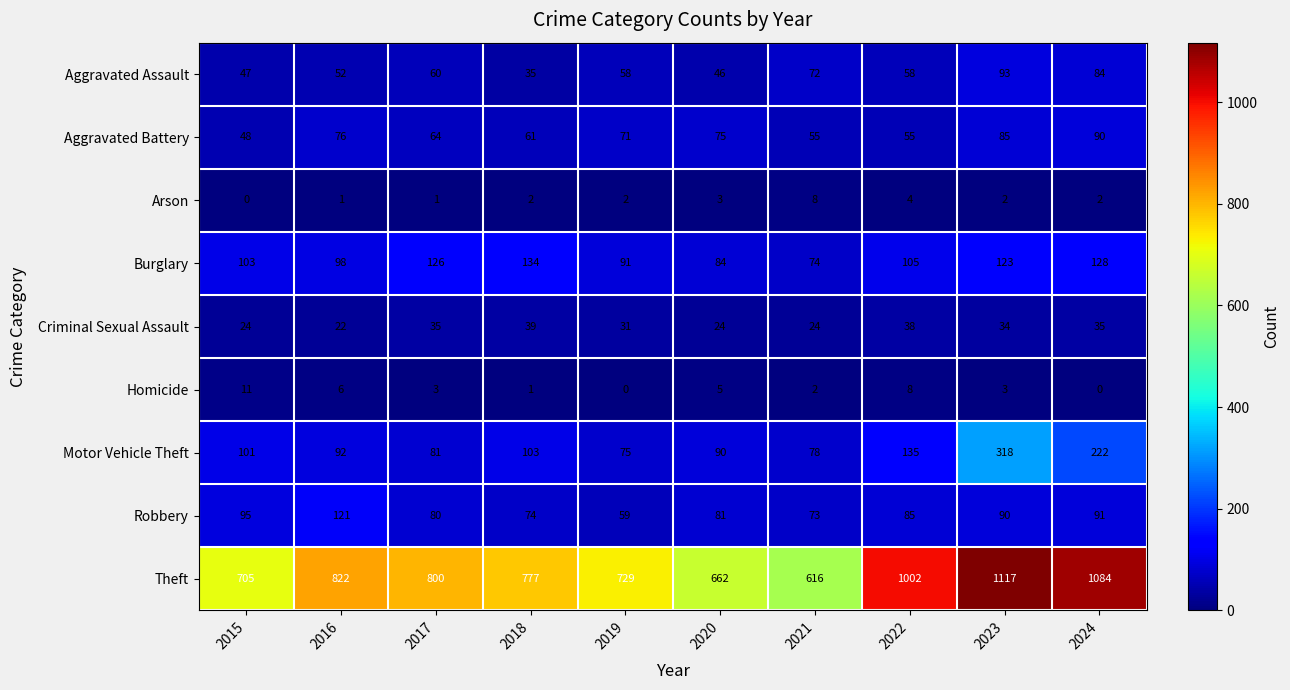

What is the sum of the Theft values at 2024 and 2021?

1700